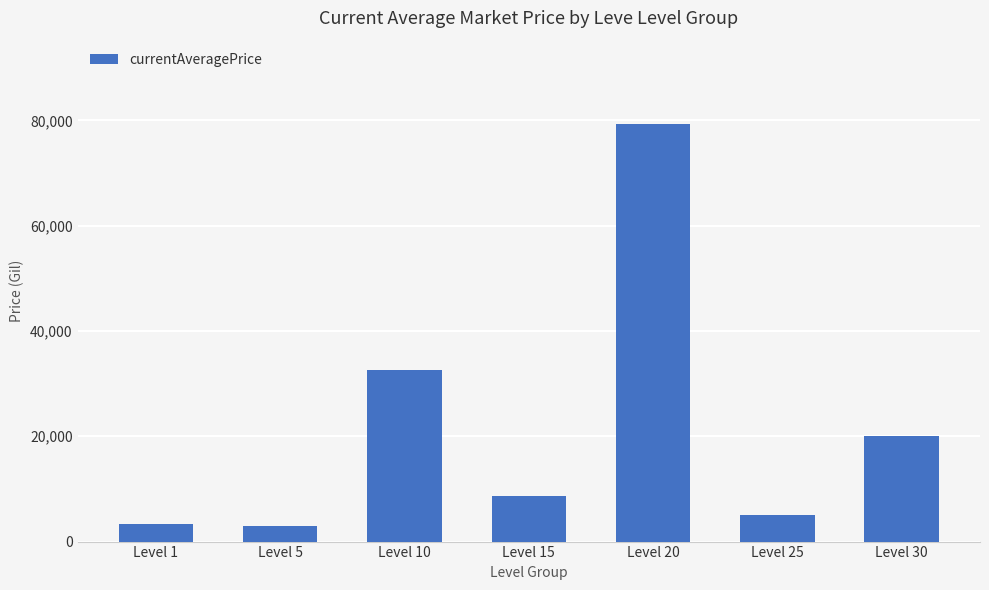

What is the difference between the values at Level 1 and Level 20?

75971